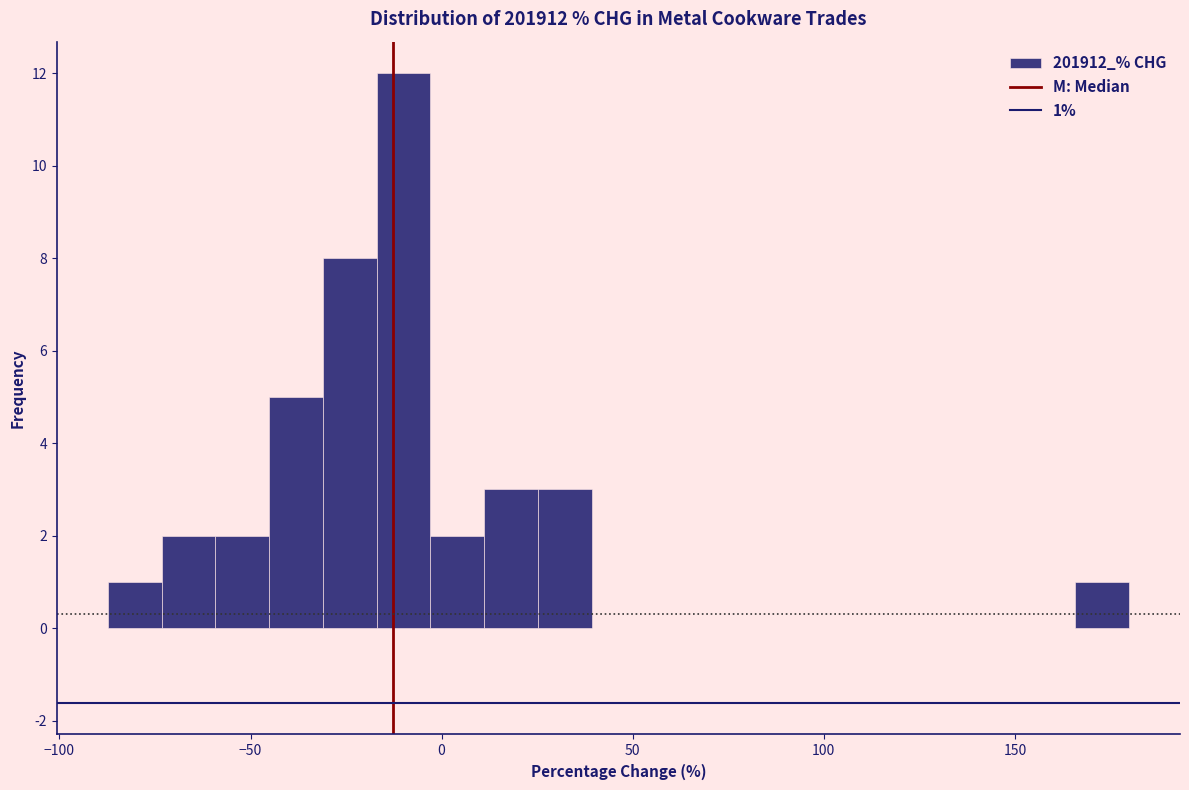

Read against the x-axis, roughly where is the centre of the tallest bar?

-10